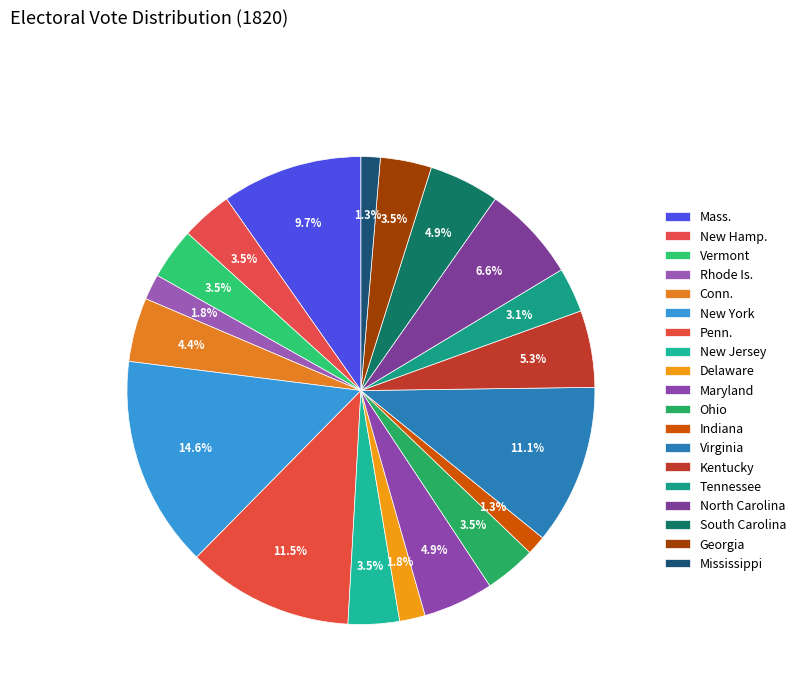

Count the number of slices in the pie.

19